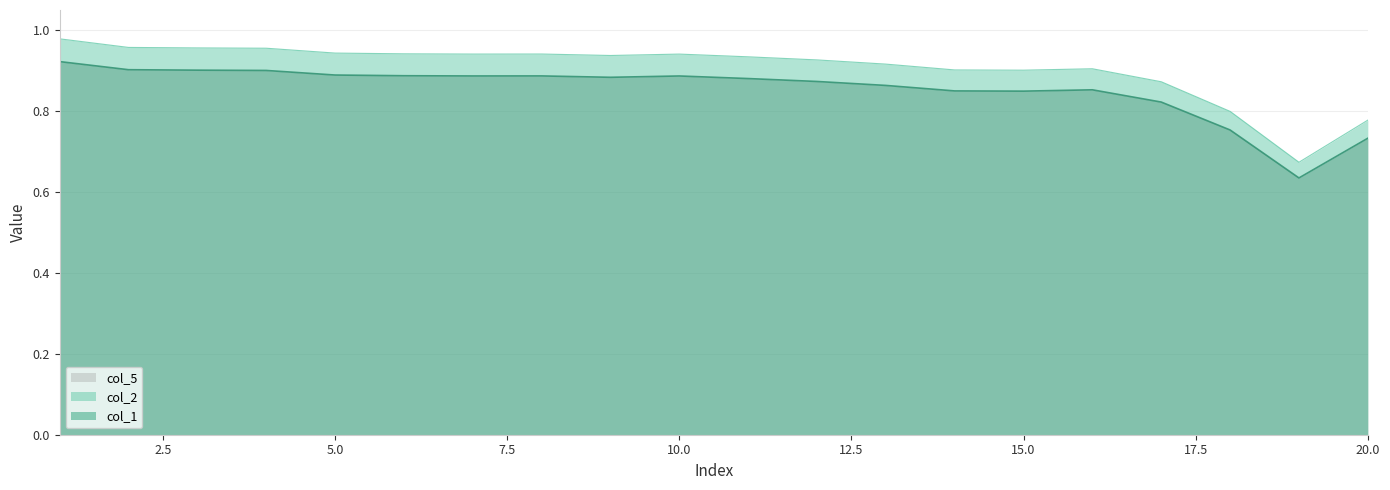

Which category has the lowest value across all series?

19